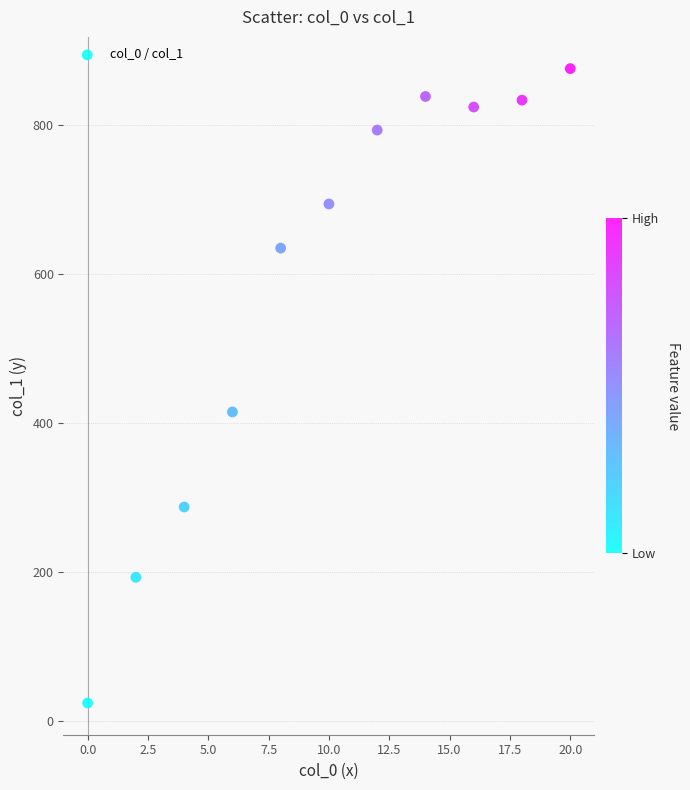

What Y value in the scatter plot is closest to 450?

414.9